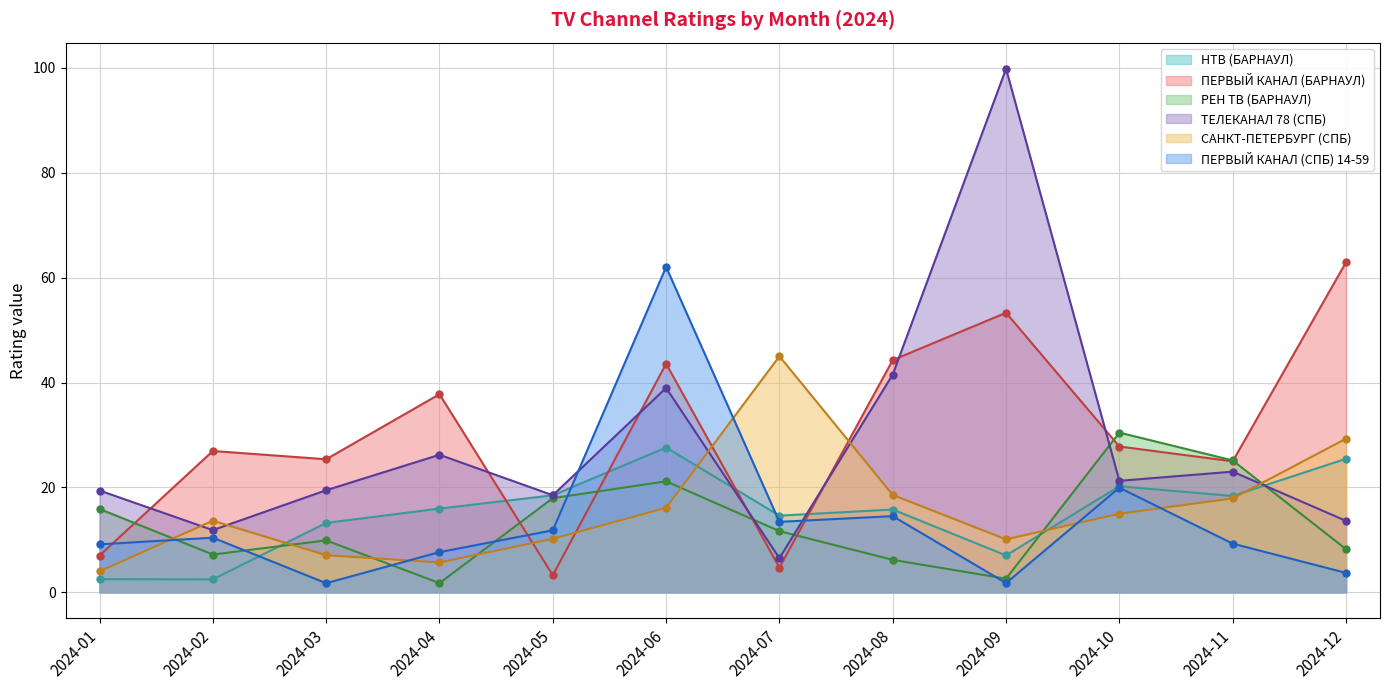

What is the average value of the НТВ (БАРНАУЛ) All 18+ series?

15.1